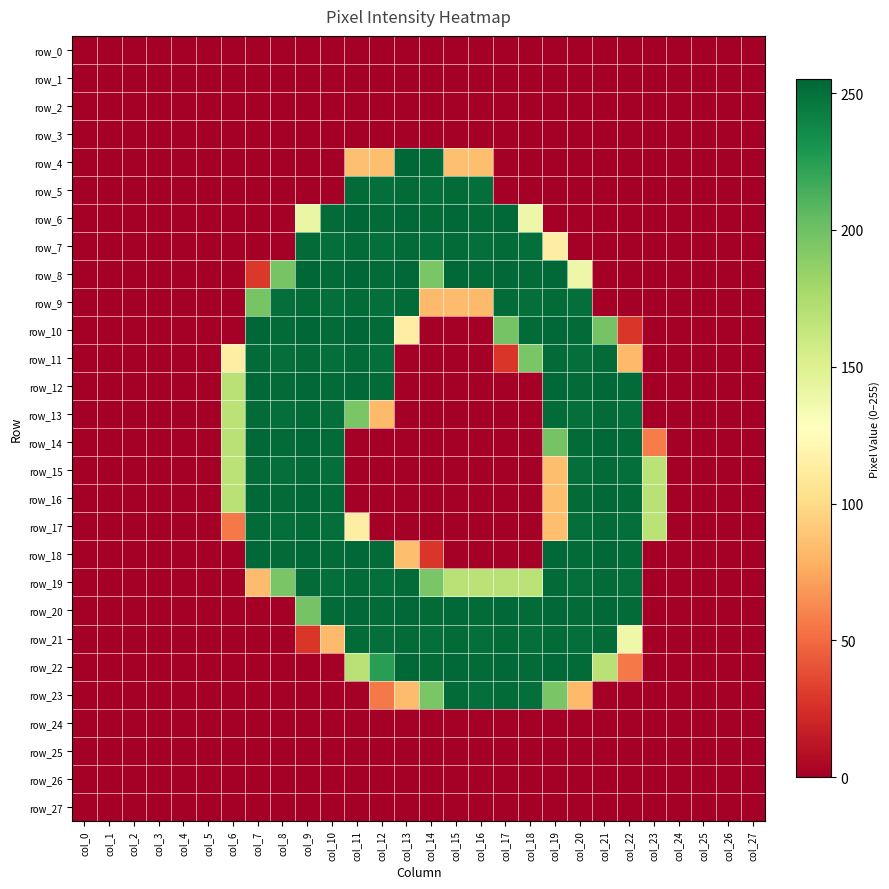

Which label corresponds to the largest value in the chart?

col_13